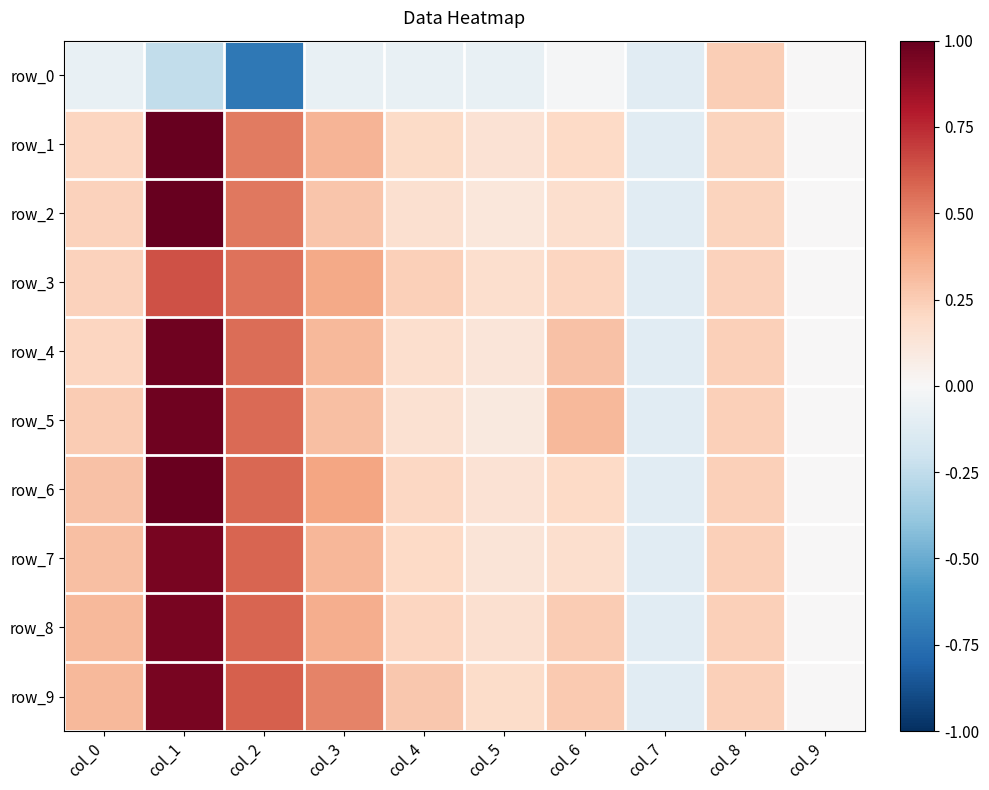

Is it true that row_9 equals 0.3 at col_6?

True